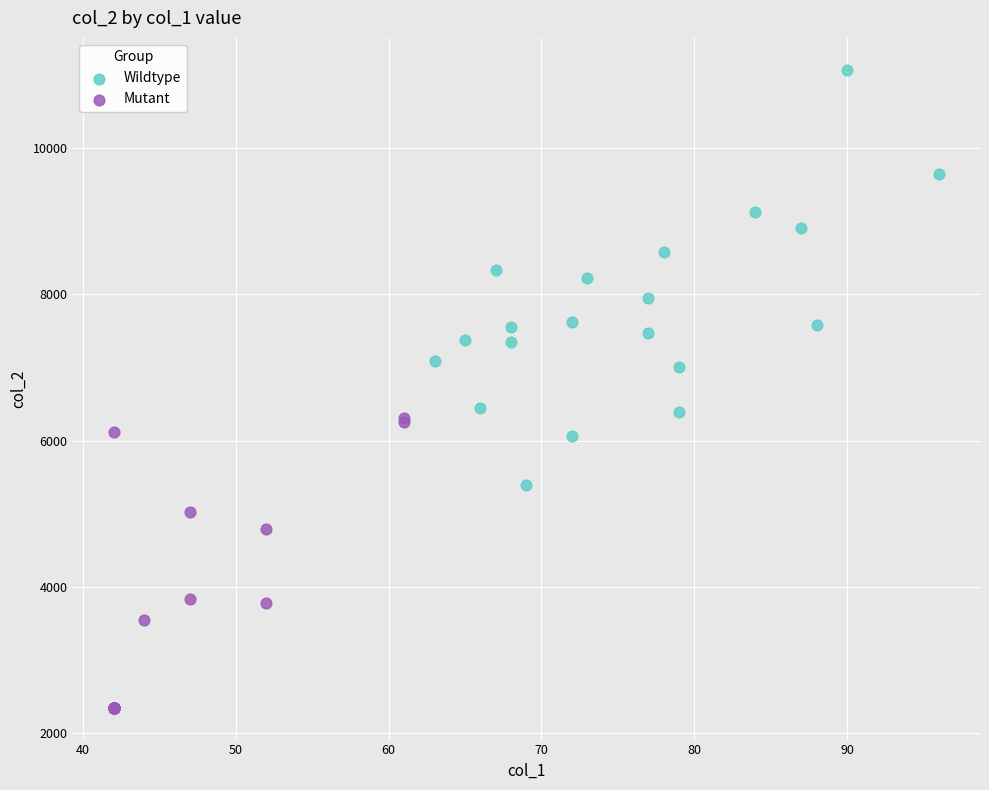

Which series contains the lowest Y value?

Mutant